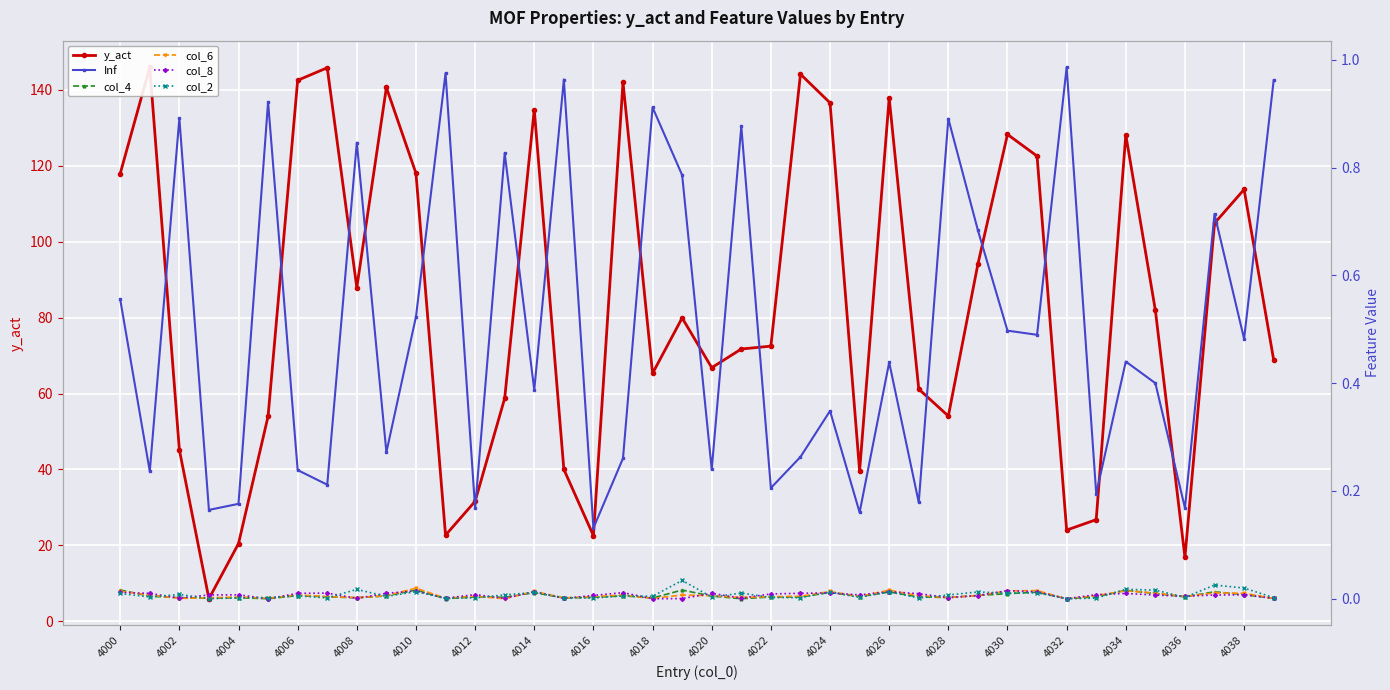

How many values in the col_8 series exceed 0?

37